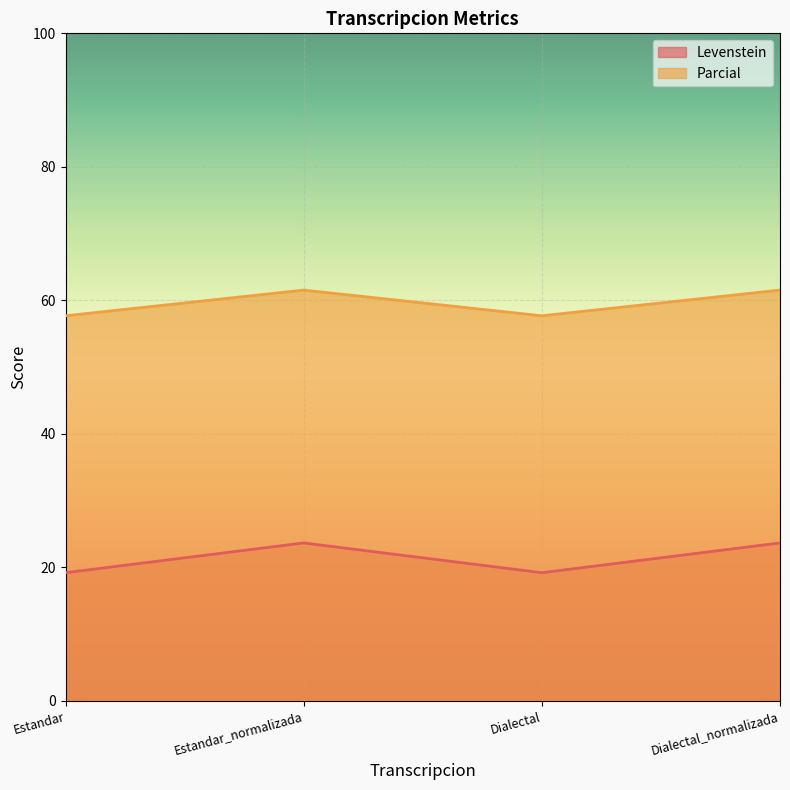

What is the label of the 4th point from the left?

Dialectal_normalizada